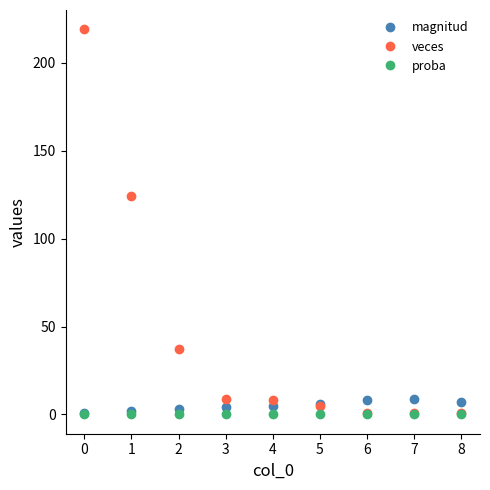

Is the value of proba at 5 greater than the value of veces at 0?

No